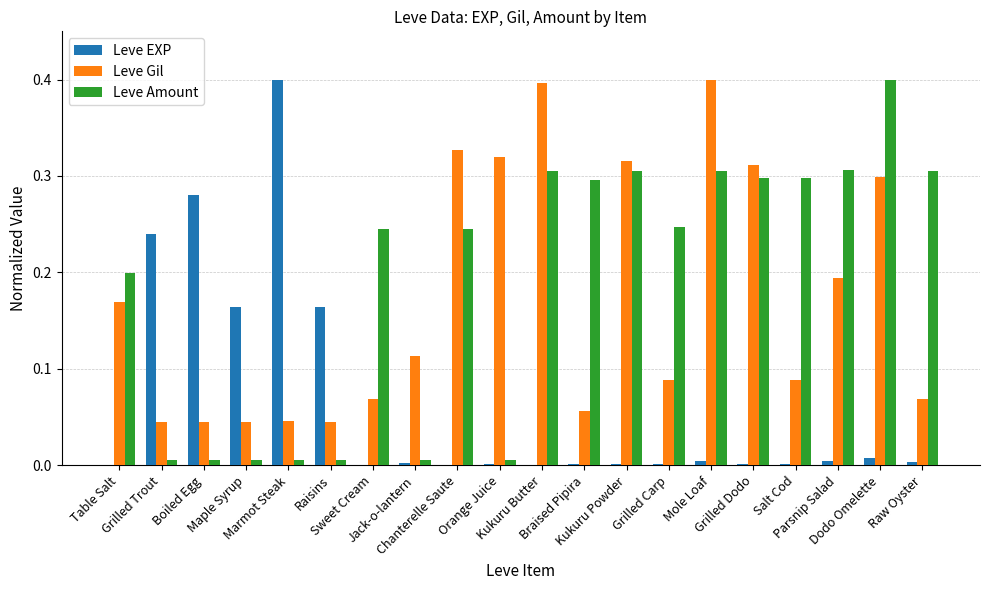

What is the sum of all Leve Gil values?

3.4